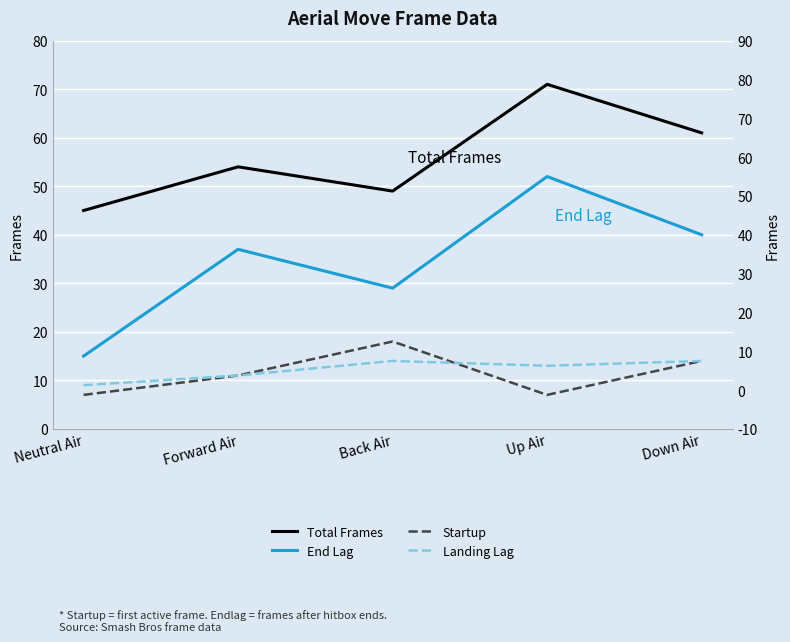

What is the highest value of the Startup series?

18